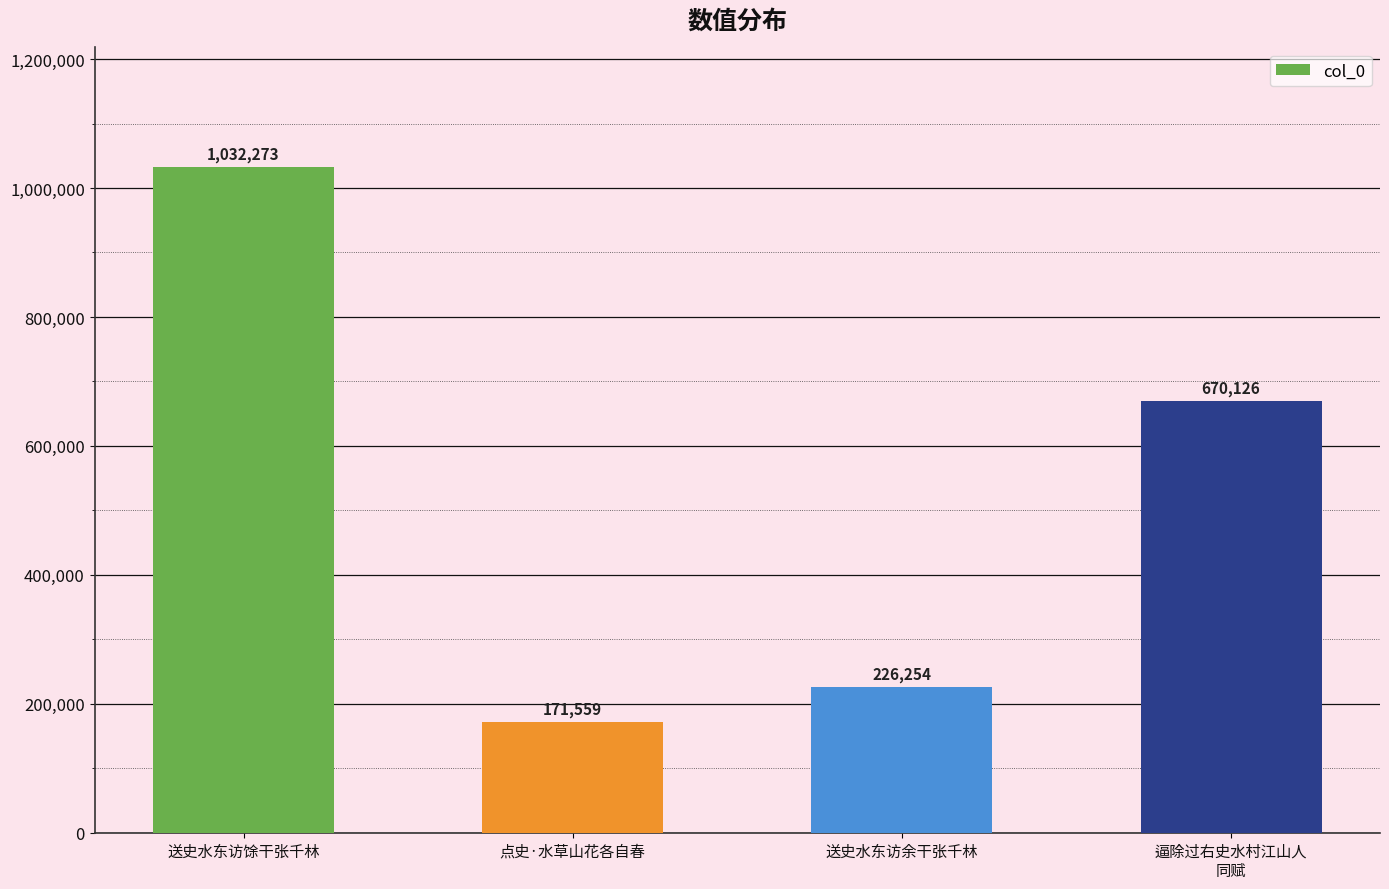

What is the greatest value displayed?

1032273